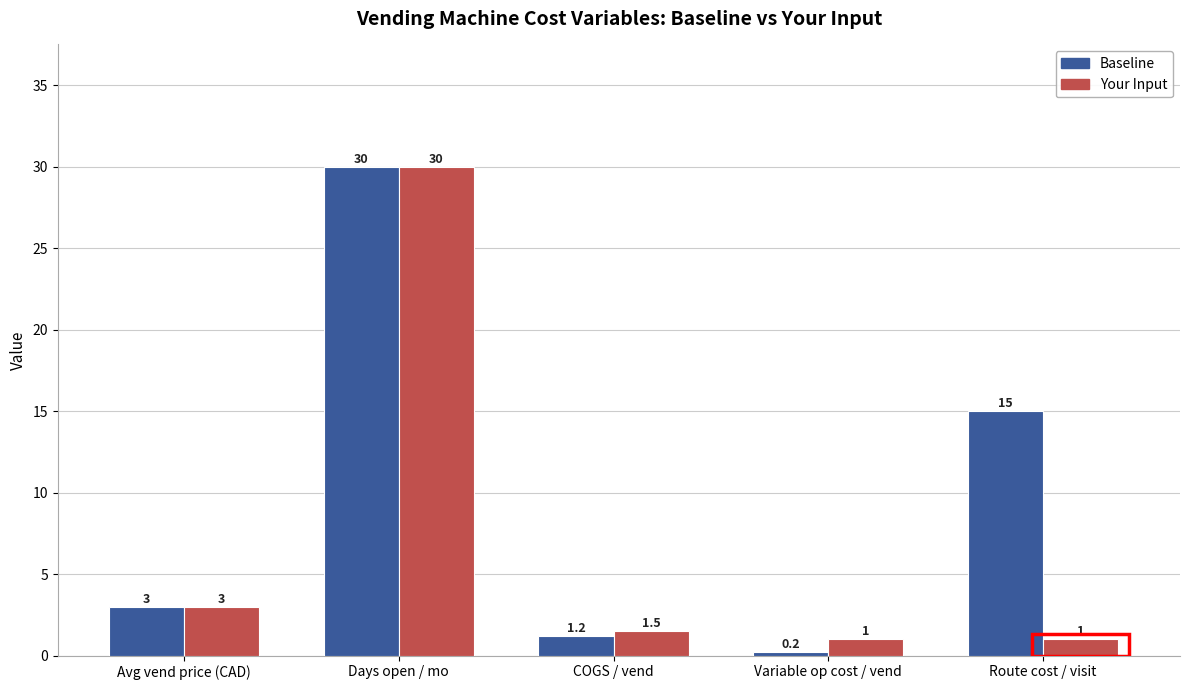

What is the label of the 3rd bar from the left?

COGS / vend